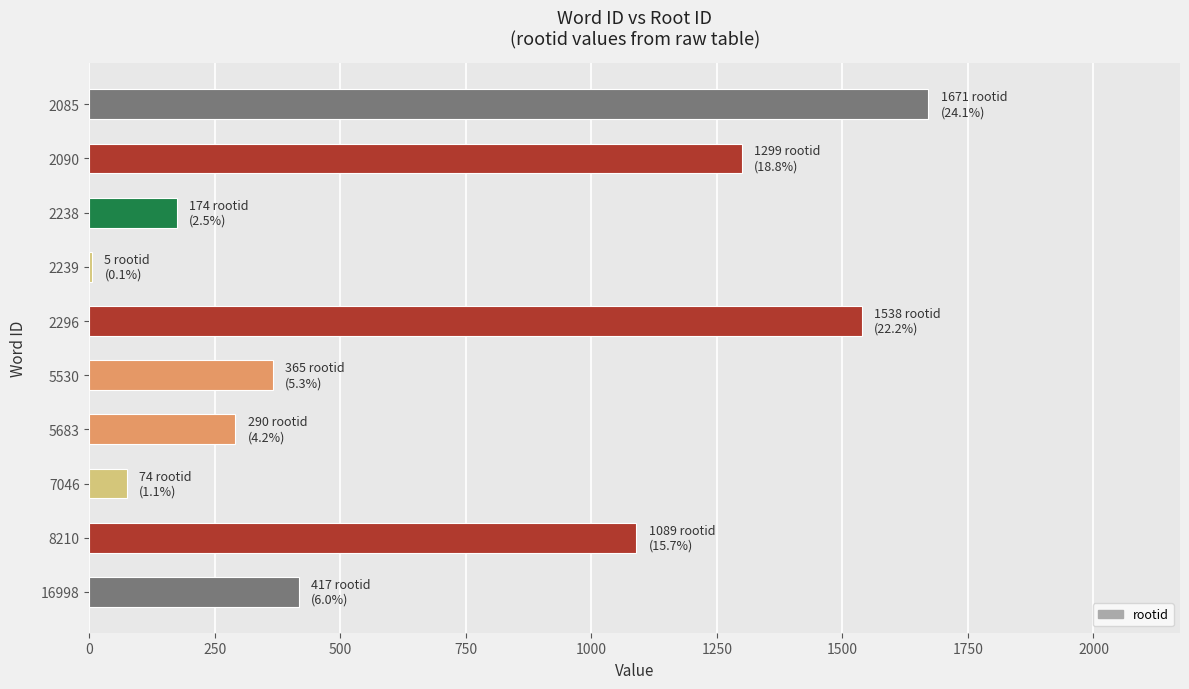

True or false: the data shows 1671 at 2085.

True